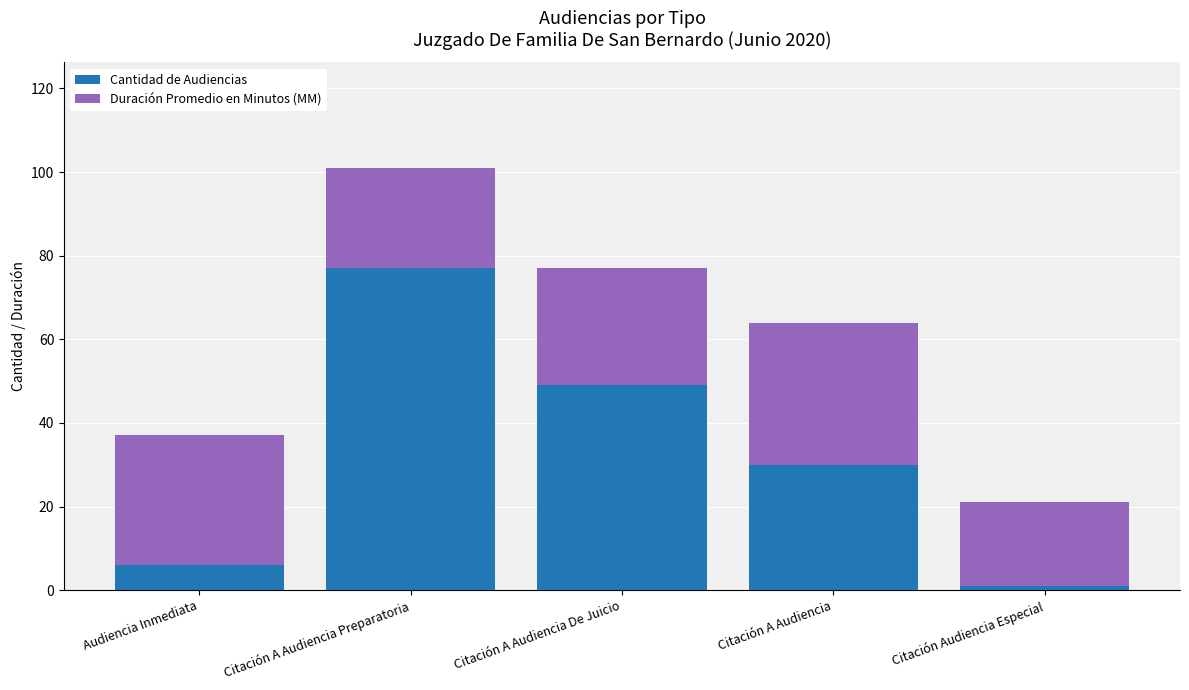

Reading left to right, transcribe the values for Cantidad de Audiencias.

6	77	49	30	1